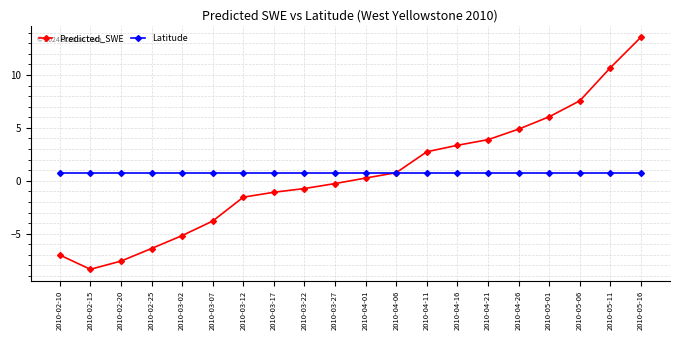

At which category does the chart reach its minimum across all series?

2010-02-15